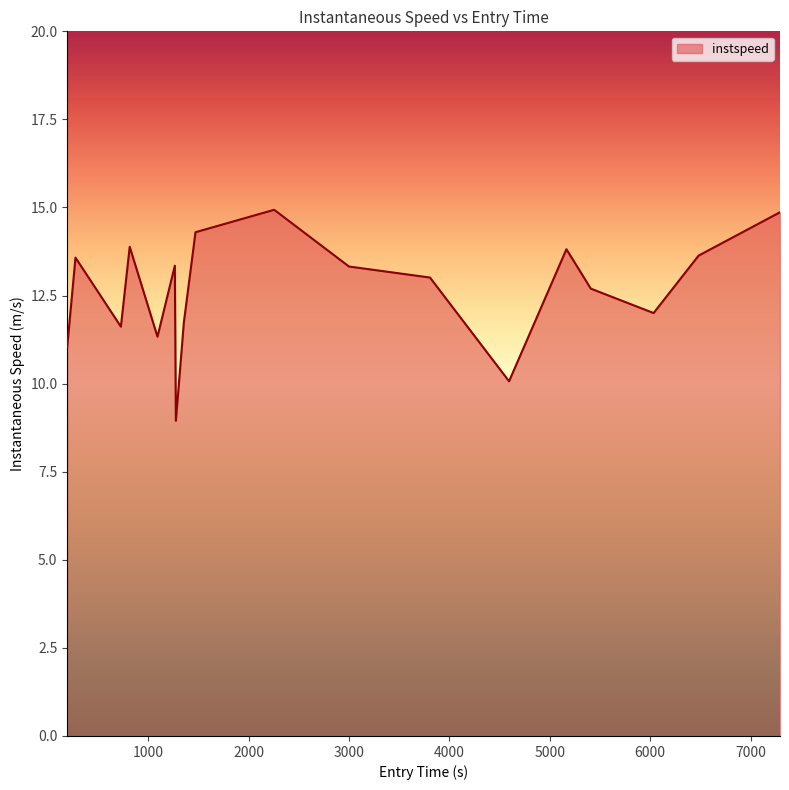

What is the maximum value shown in the chart?

14.9